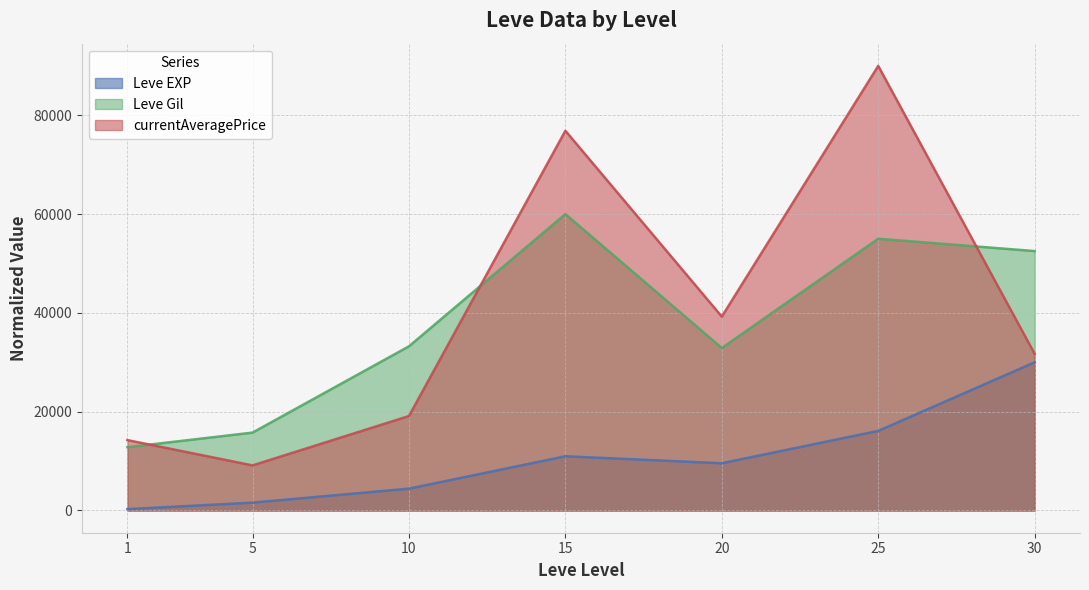

What is the value of the Leve Gil point at the 4th from the left?

60000.0